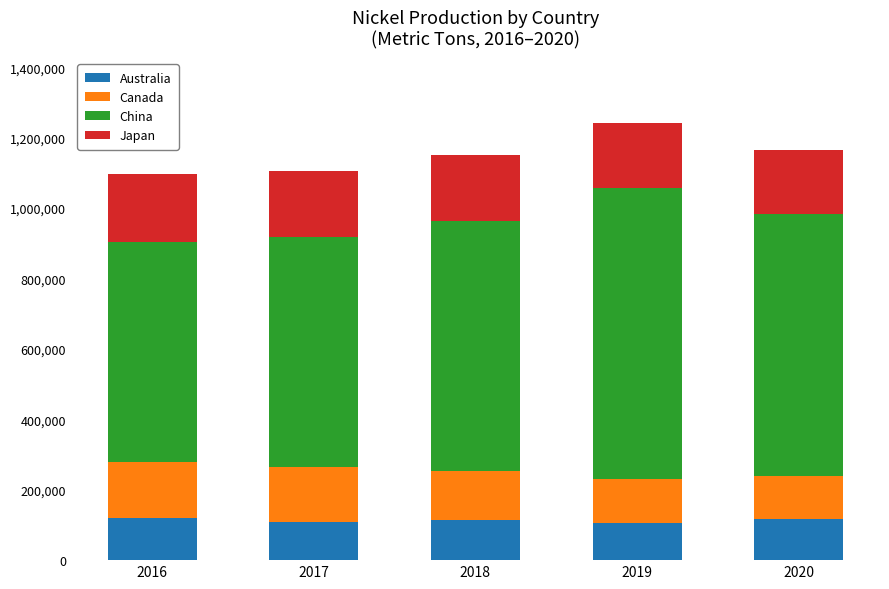

How many categories are shown in the chart?

5